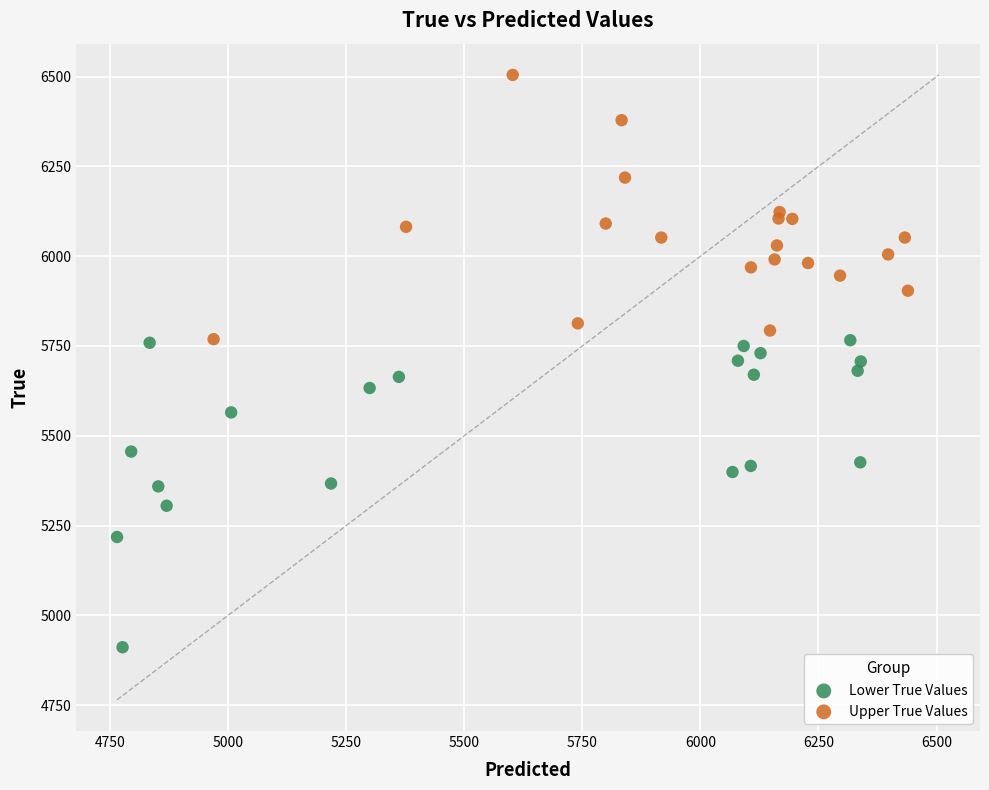

Which series reaches the minimum Y coordinate?

Lower True Values